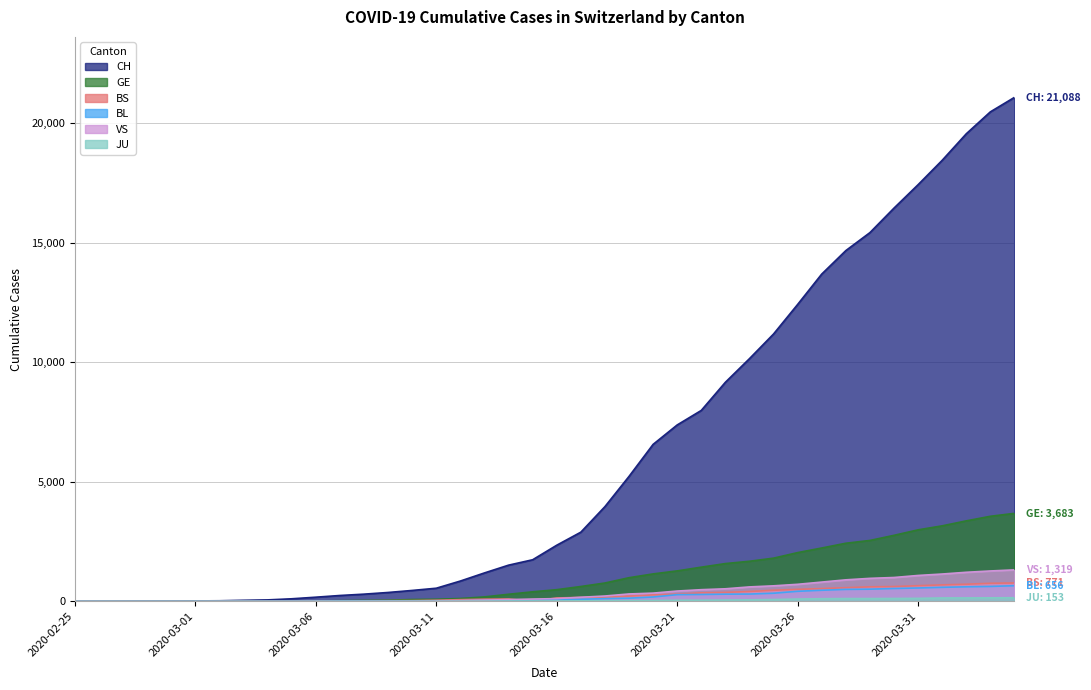

At which label is CH closest to 10544?

2020-03-24